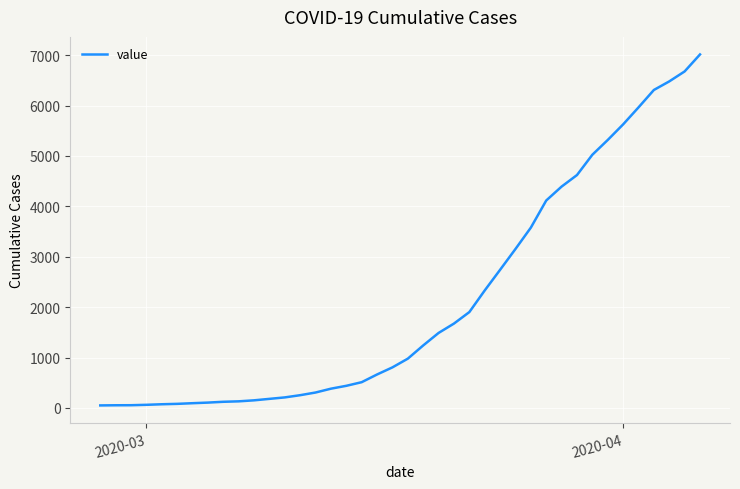

What is the maximum value shown in the chart?

7014